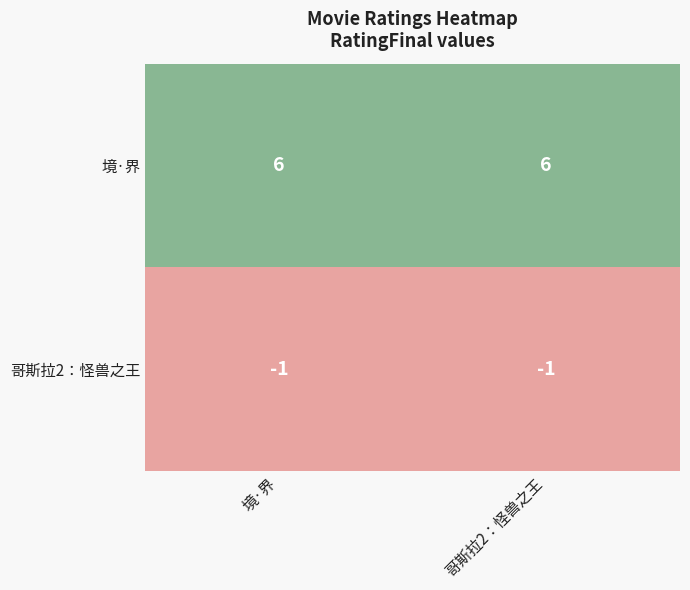

At which label is 哥斯拉2：怪兽之王 closest to -1?

境·界